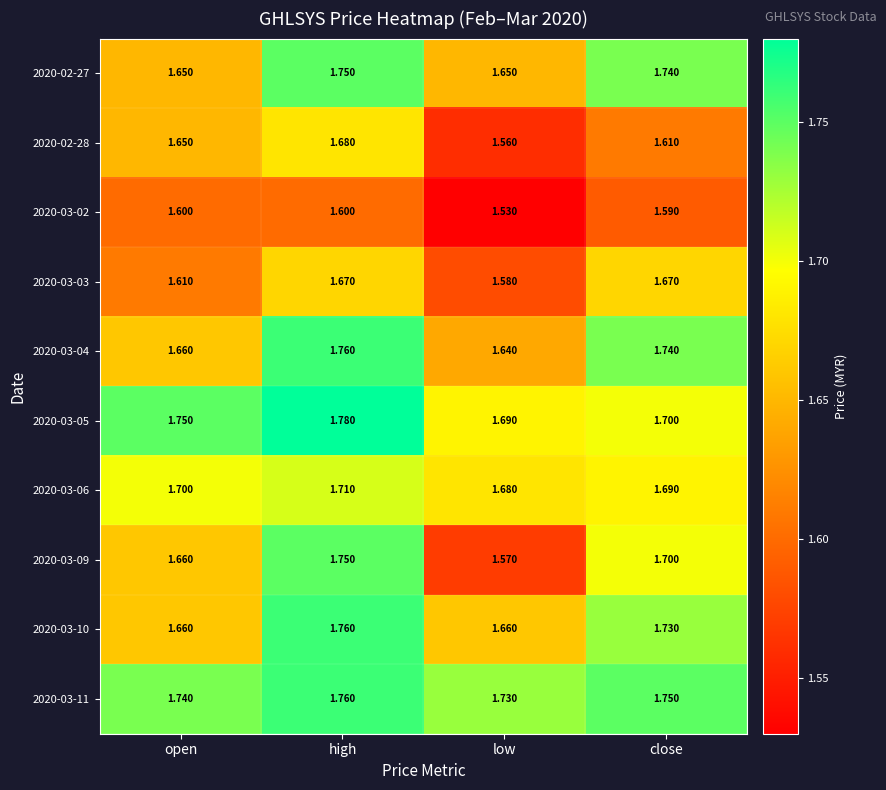

Is the value of 2020-03-06 at high greater than the value of 2020-03-03 at close?

Yes